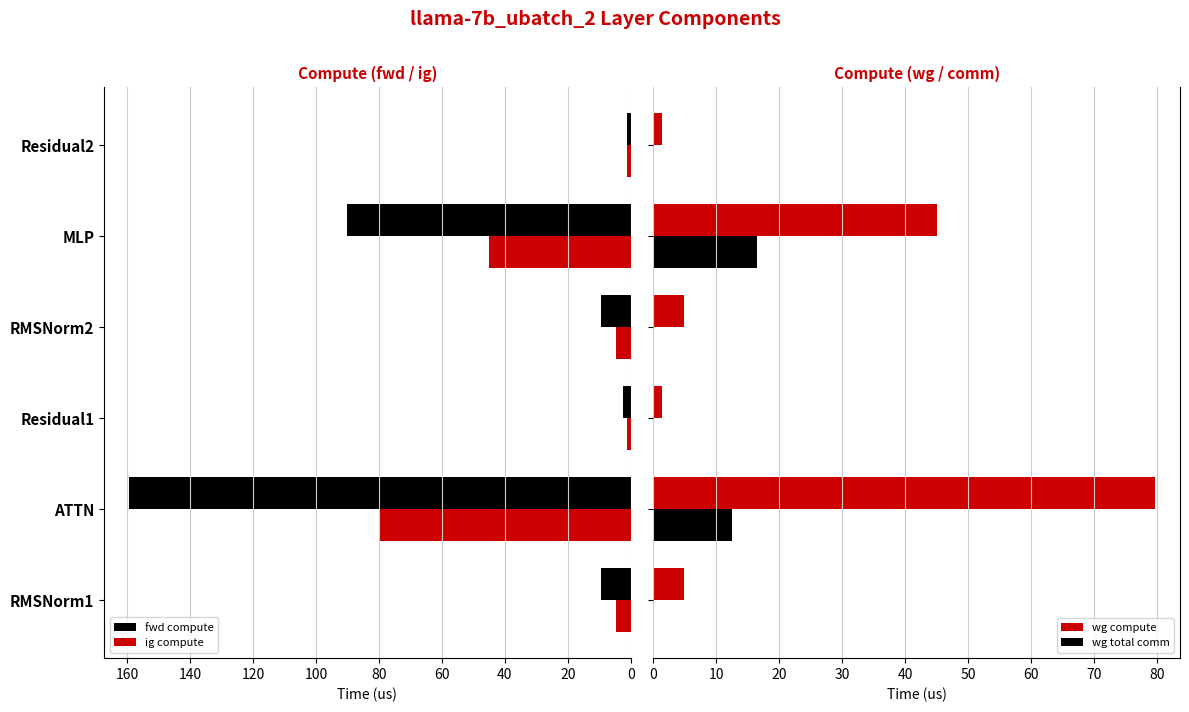

The wg total comm series shows -5.6 at RMSNorm1. True or false?

False